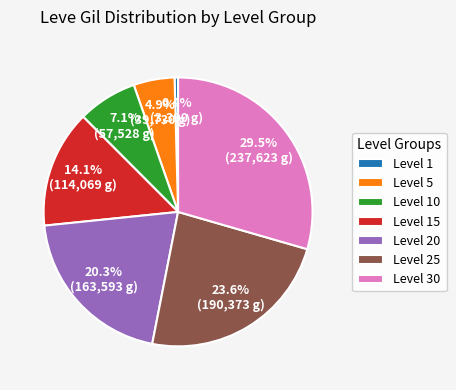

Does any single category account for the majority?

No